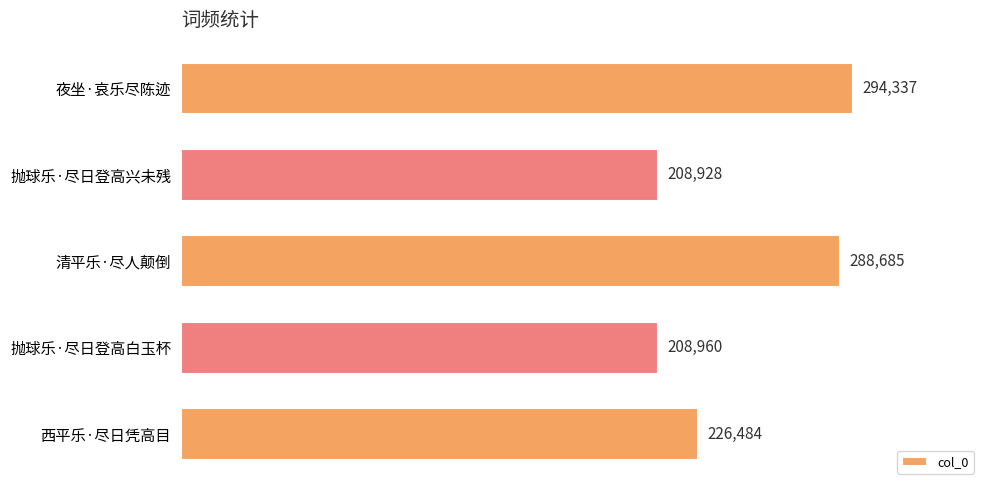

List the labels in order of value, largest first.

夜坐·哀乐尽陈迹, 清平乐·尽人颠倒, 西平乐·尽日凭高目, 抛球乐·尽日登高白玉杯, 抛球乐·尽日登高兴未残